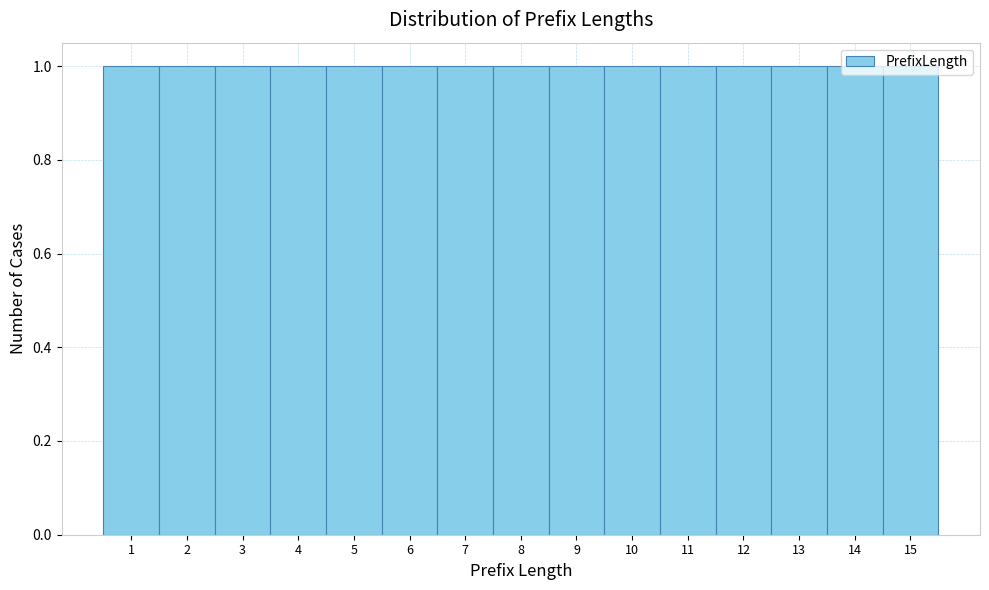

Reading left to right, transcribe this chart: for each bar, give the range it covers on the x-axis and its height. The values are not printed on the chart, so give them approximately, as read against the axis.

0.5 to 1.5: 1
1.5 to 2.5: 1
2.5 to 3.5: 1
3.5 to 4.5: 1
4.5 to 5.5: 1
5.5 to 6.5: 1
6.5 to 7.5: 1
7.5 to 8.5: 1
8.5 to 9.5: 1
9.5 to 10.5: 1
10.5 to 11.5: 1
11.5 to 12.5: 1
12.5 to 13.5: 1
13.5 to 14.5: 1
14.5 to 15.5: 1